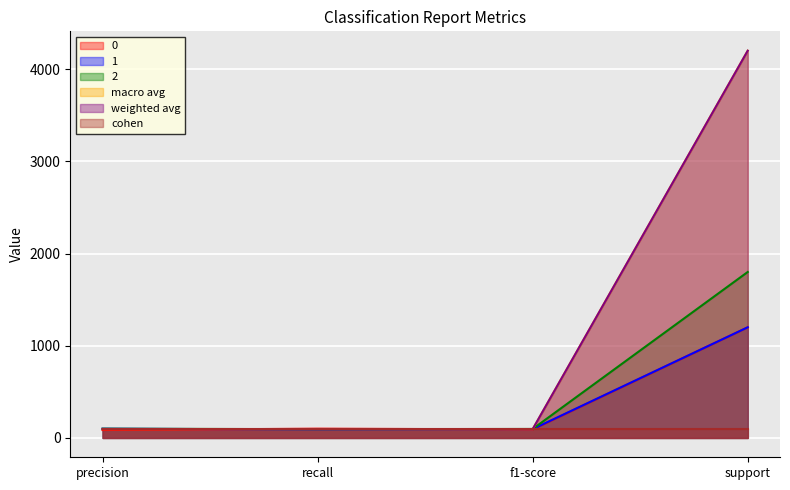

Does the chart display data point markers on the line(s)?

No